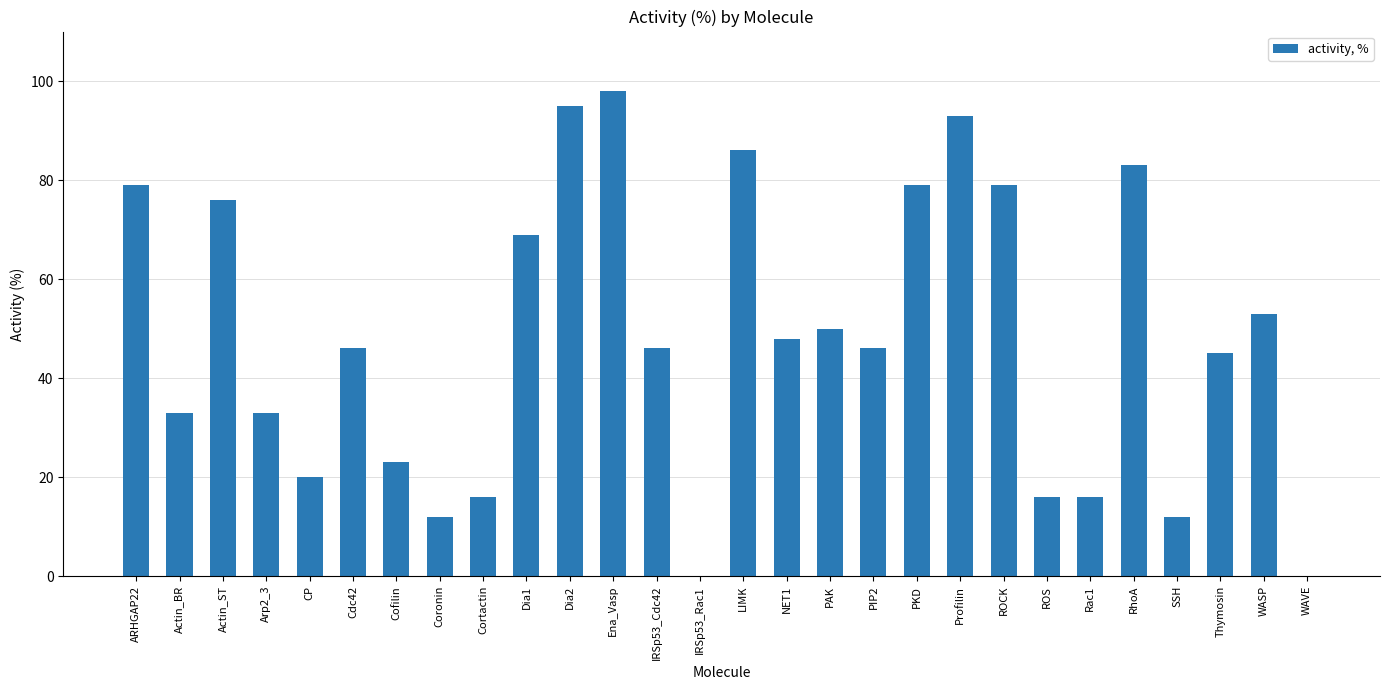

Reading left to right, list all the values displayed in this chart.

79	33	76	33	20	46	23	12	16	69	95	98	46	0	86	48	50	46	79	93	79	16	16	83	12	45	53	0